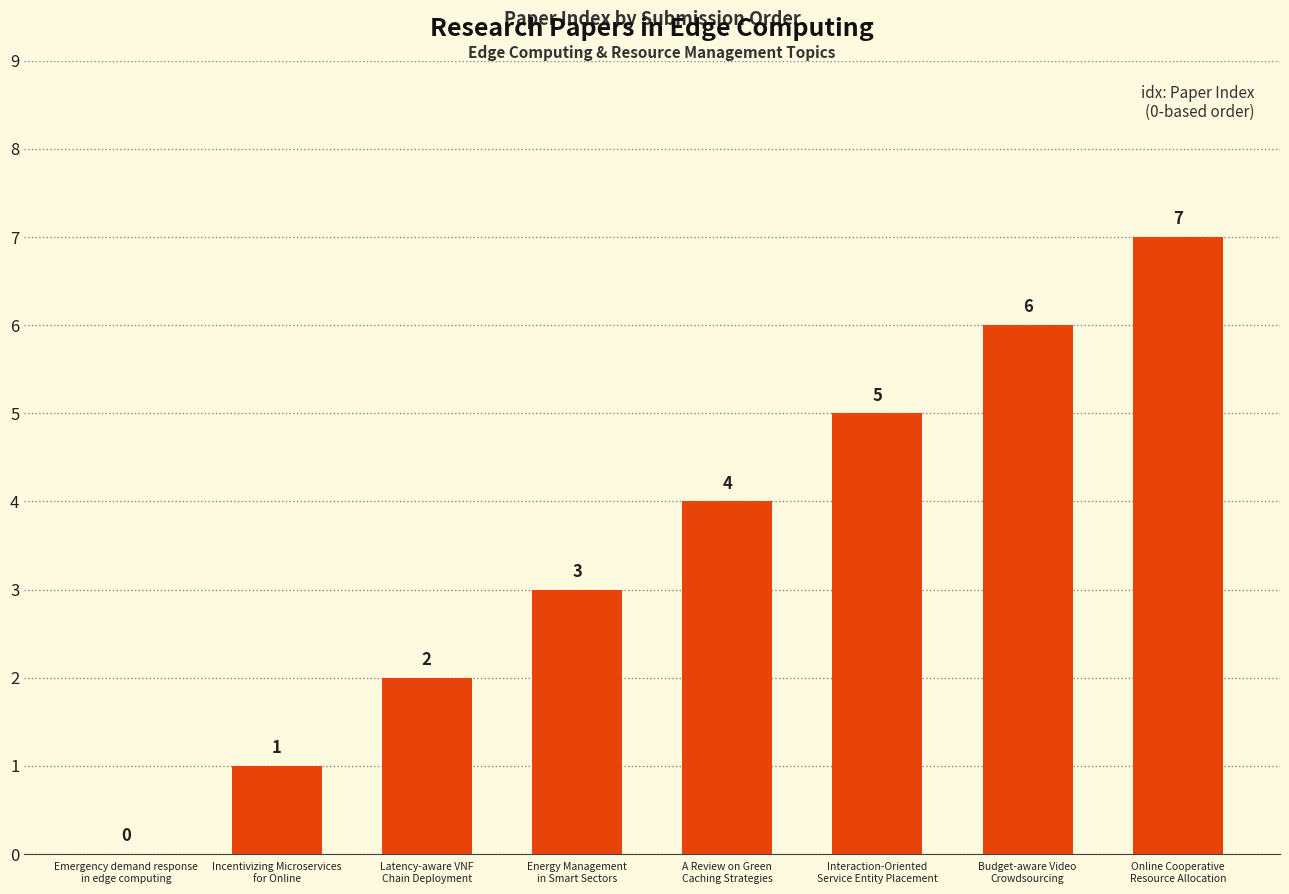

Are the bars horizontal?

No